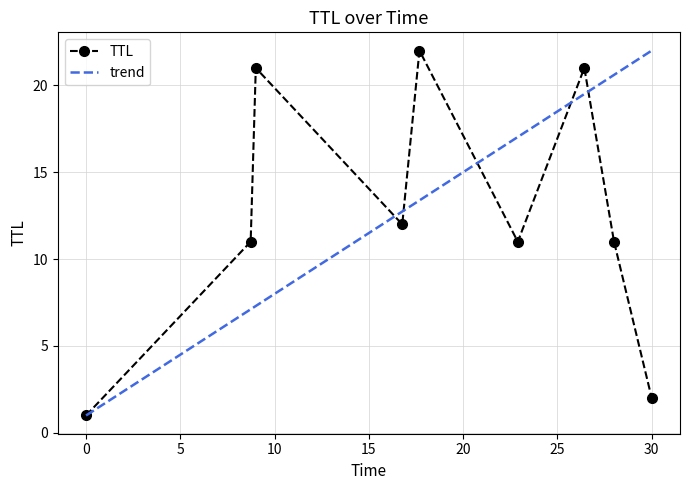

What is the minimum value shown in the chart?

1